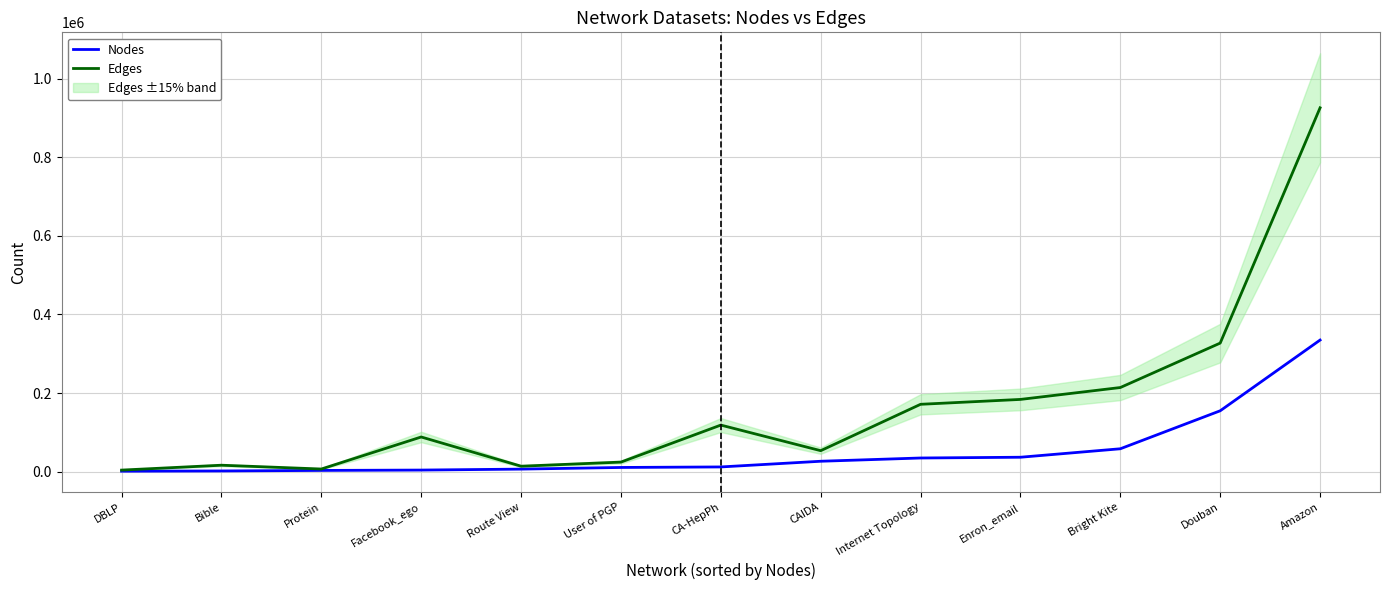

How many lines are shown in the chart?

2